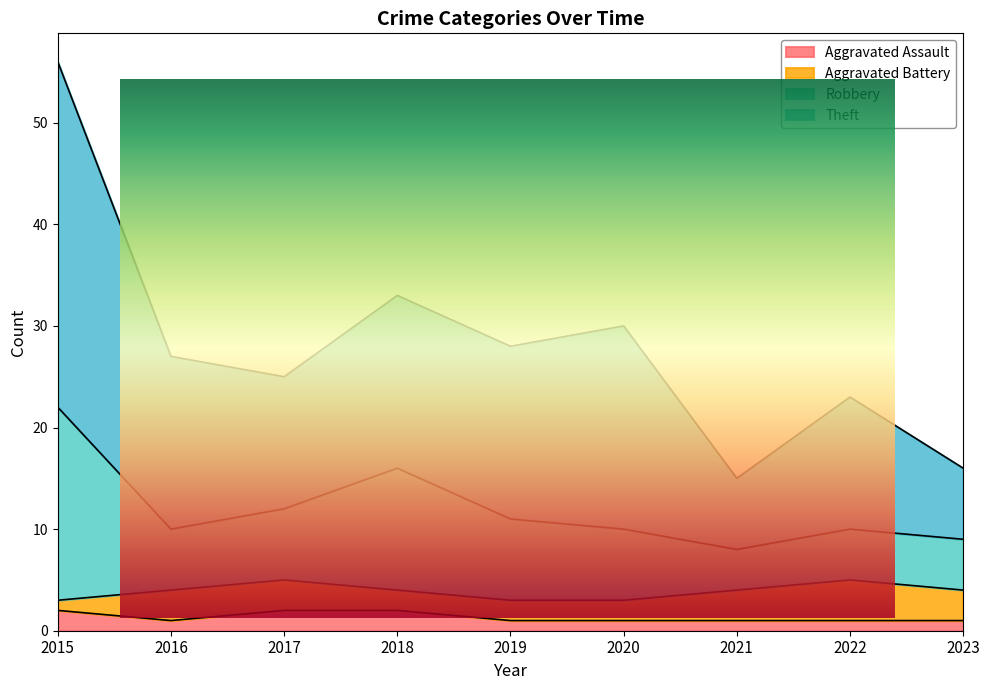

What is the difference between the Robbery values at 2021 and 2016?

2